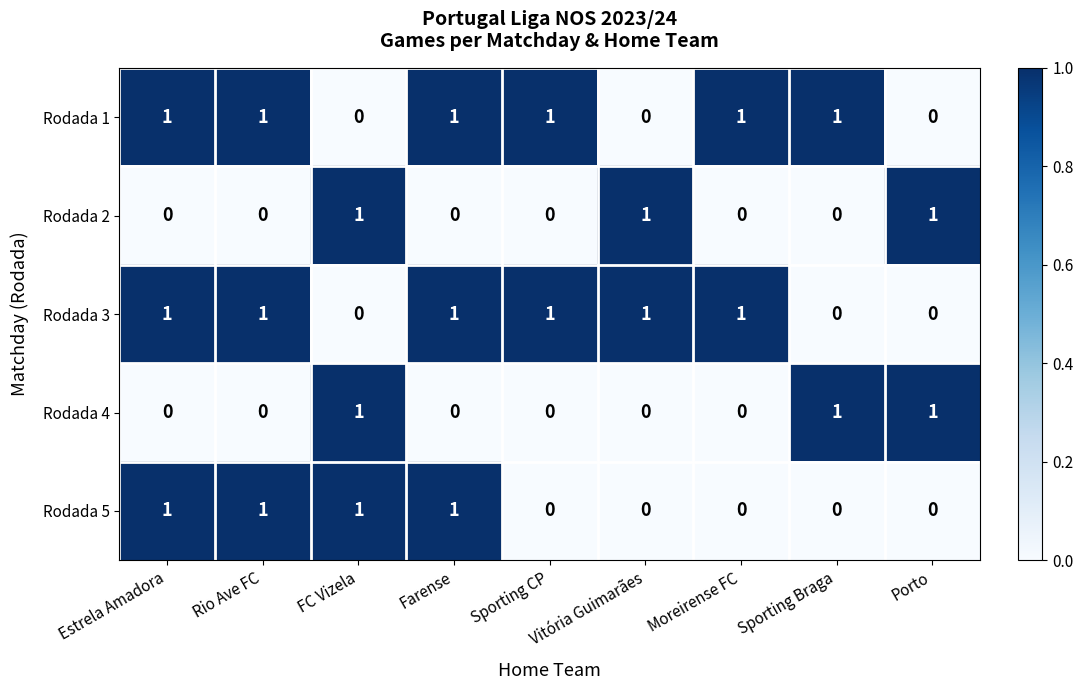

How many Rodada 5 values are between 0 and 1?

9